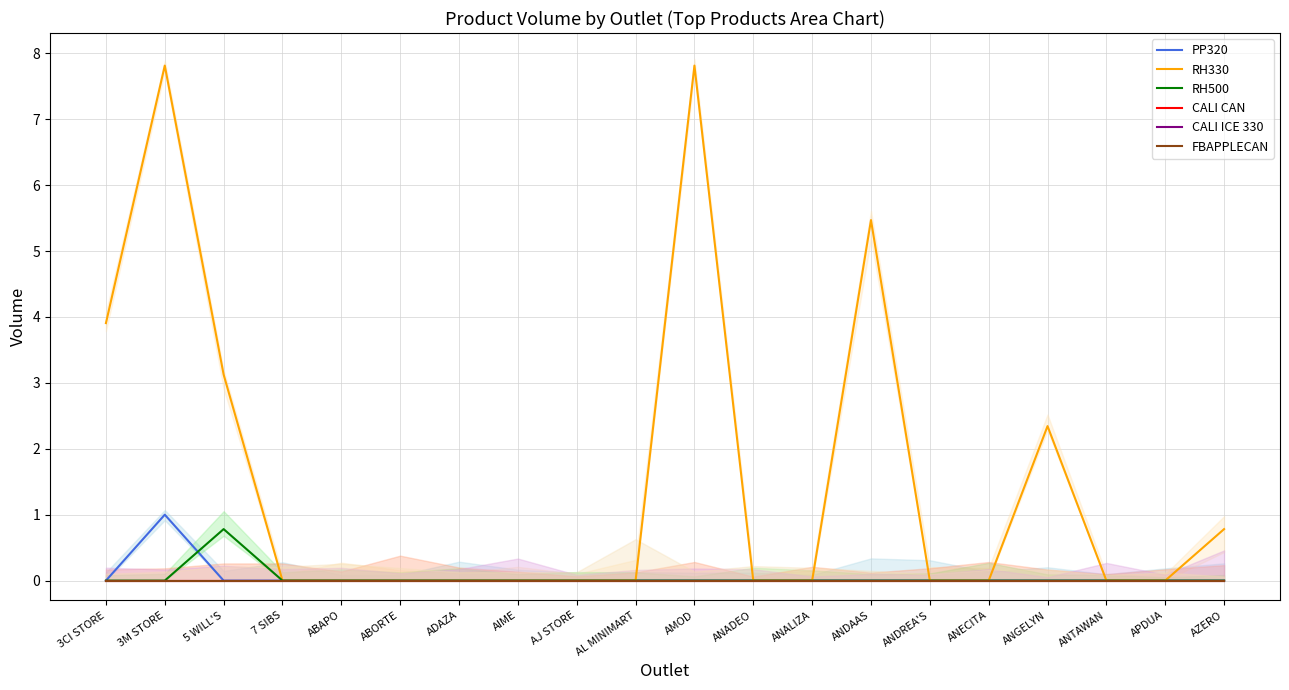

What is the label of the 15th point from the left?

ANDREA'S